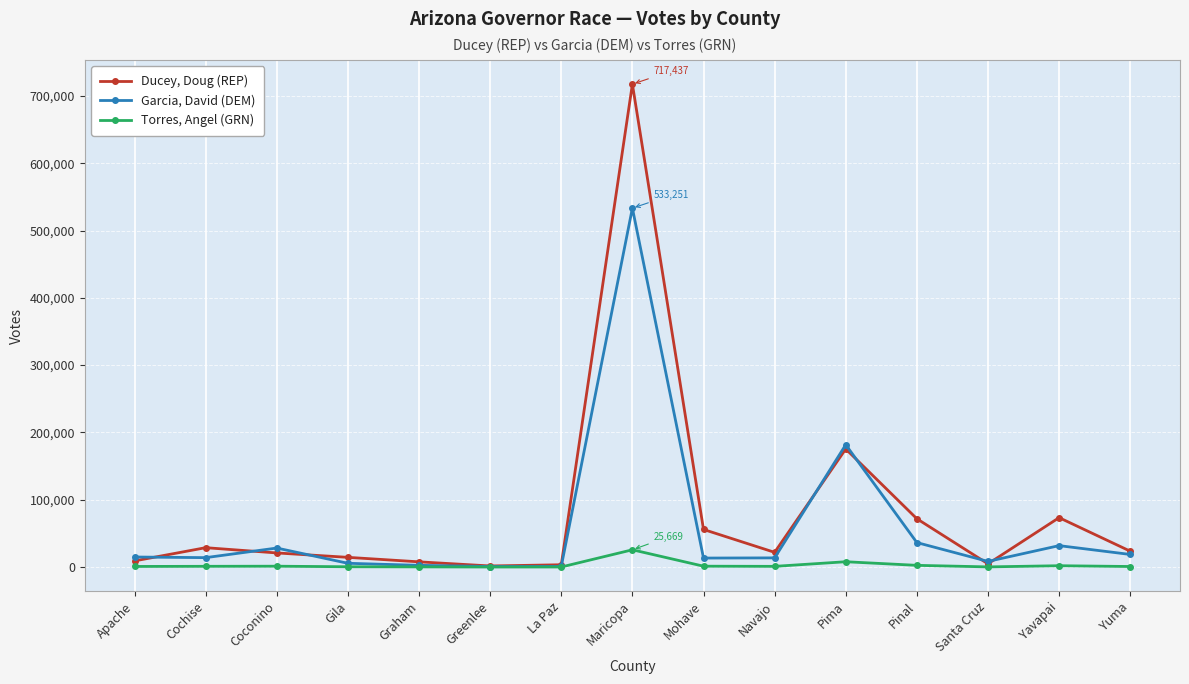

How many distinct data groups are displayed?

3